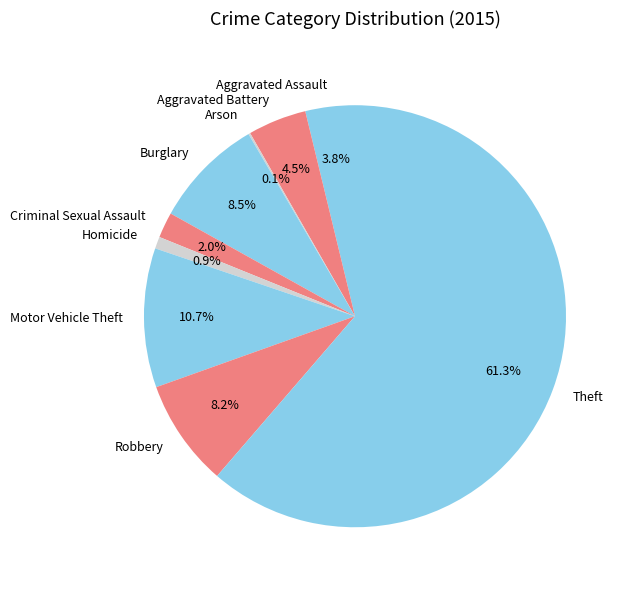

To the nearest percent, what is the average slice percentage?

11%